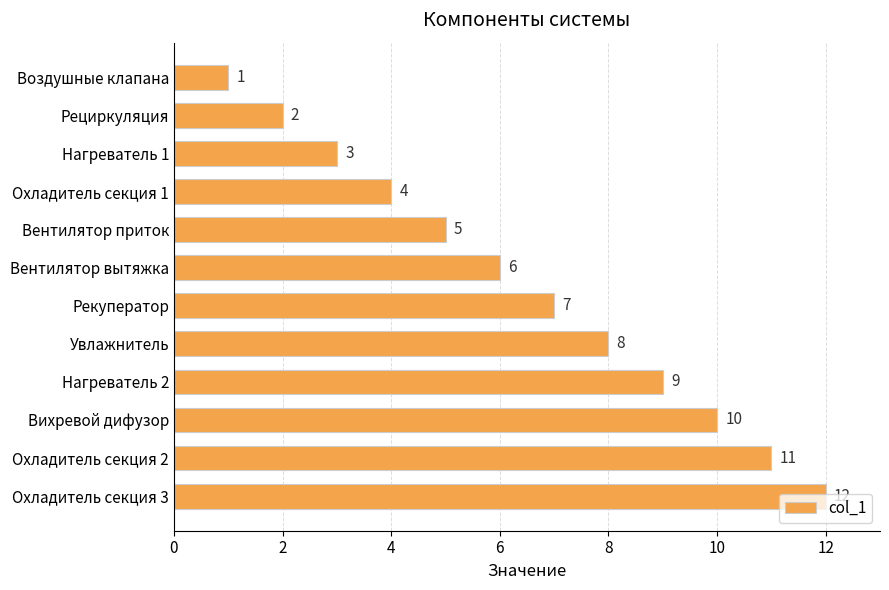

What is the greatest value displayed?

12